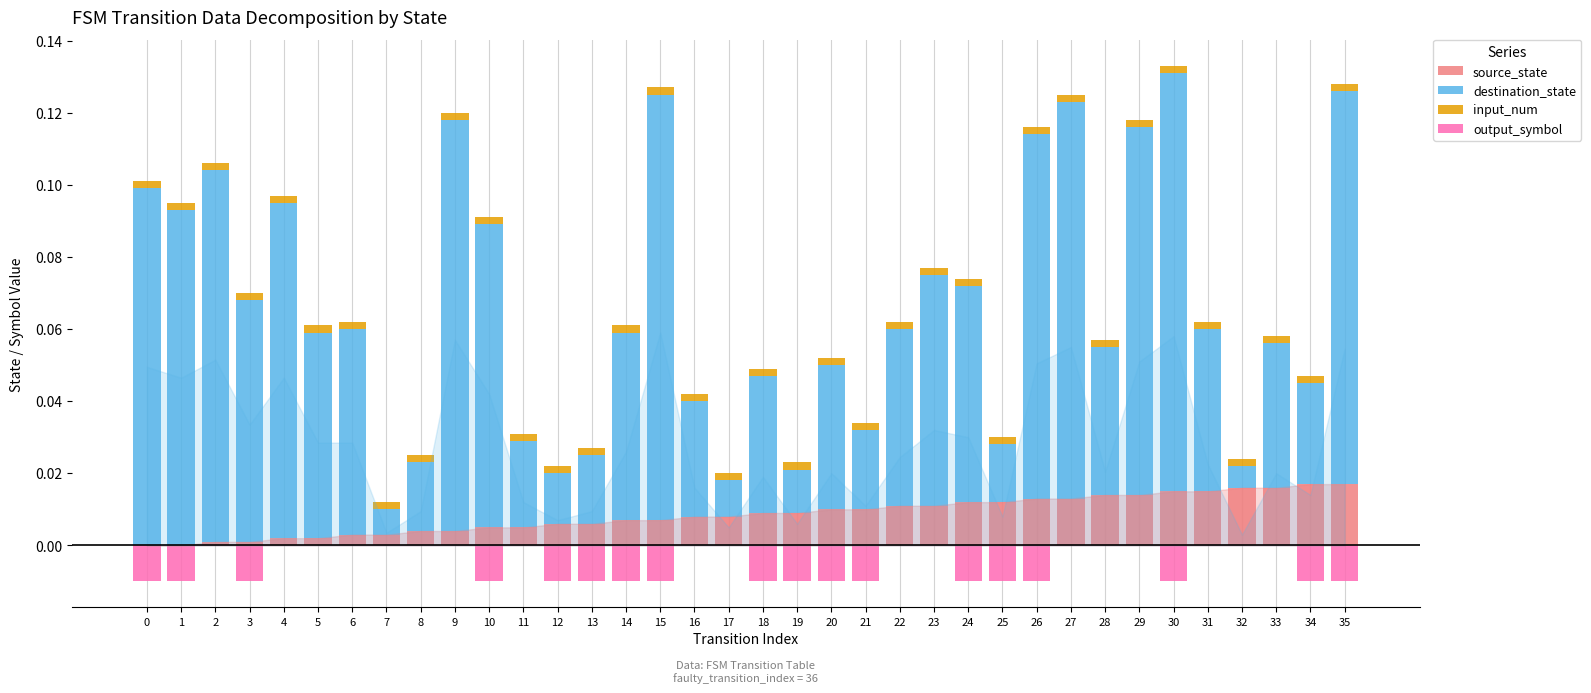

True or false: destination_state has a value of 0.1 at 1.

False